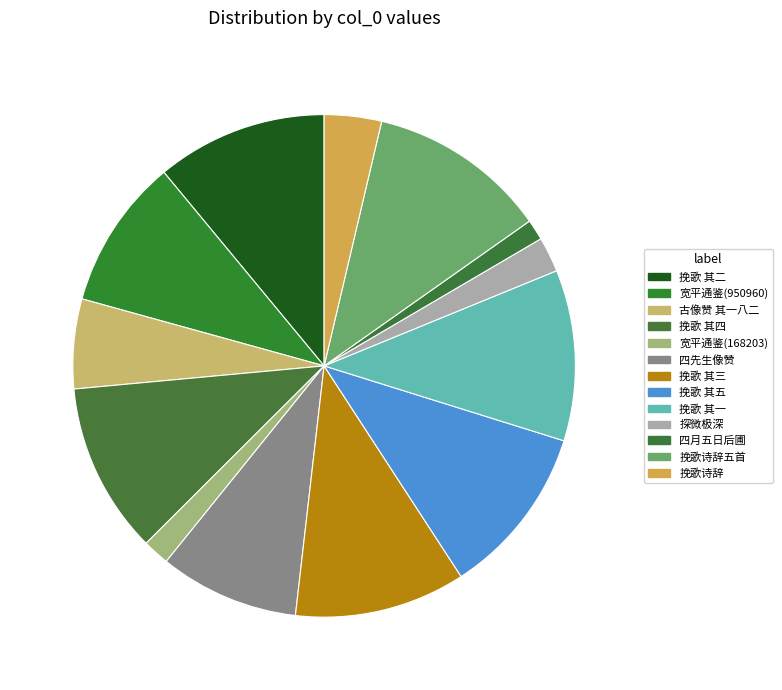

Count the number of slices in the pie.

13